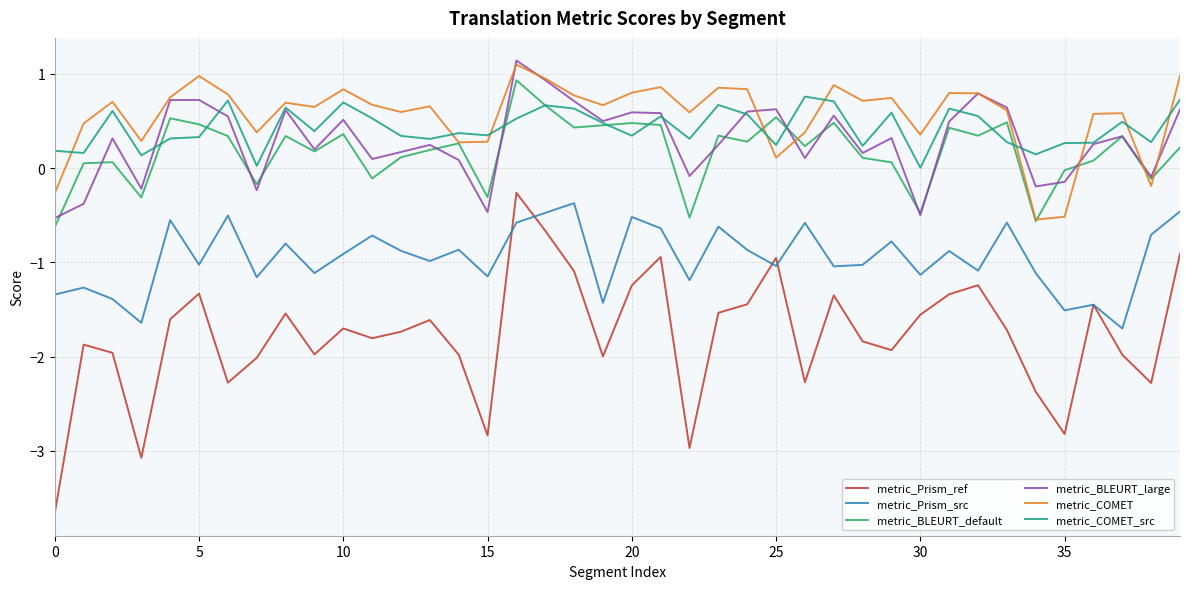

What is the average value of the metric_Prism_src series?

-1.0